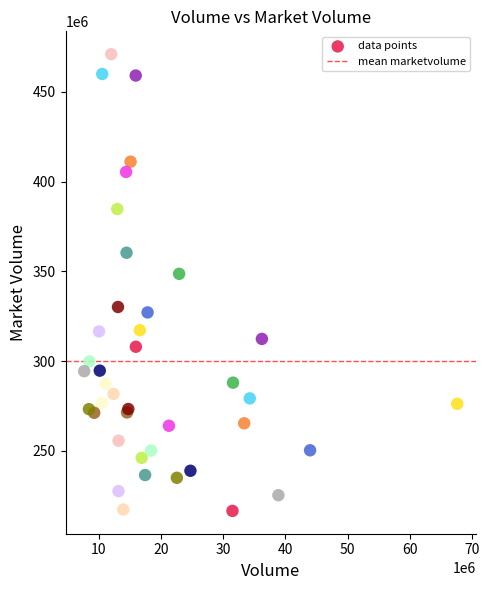

What Y value in the scatter plot is closest to 343761464?

348617728